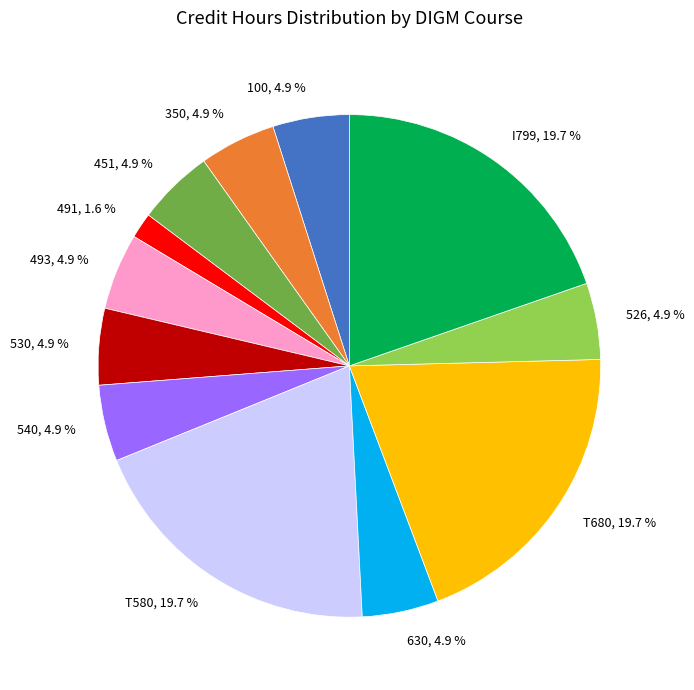

Is there any slice that represents more than half of the pie?

No